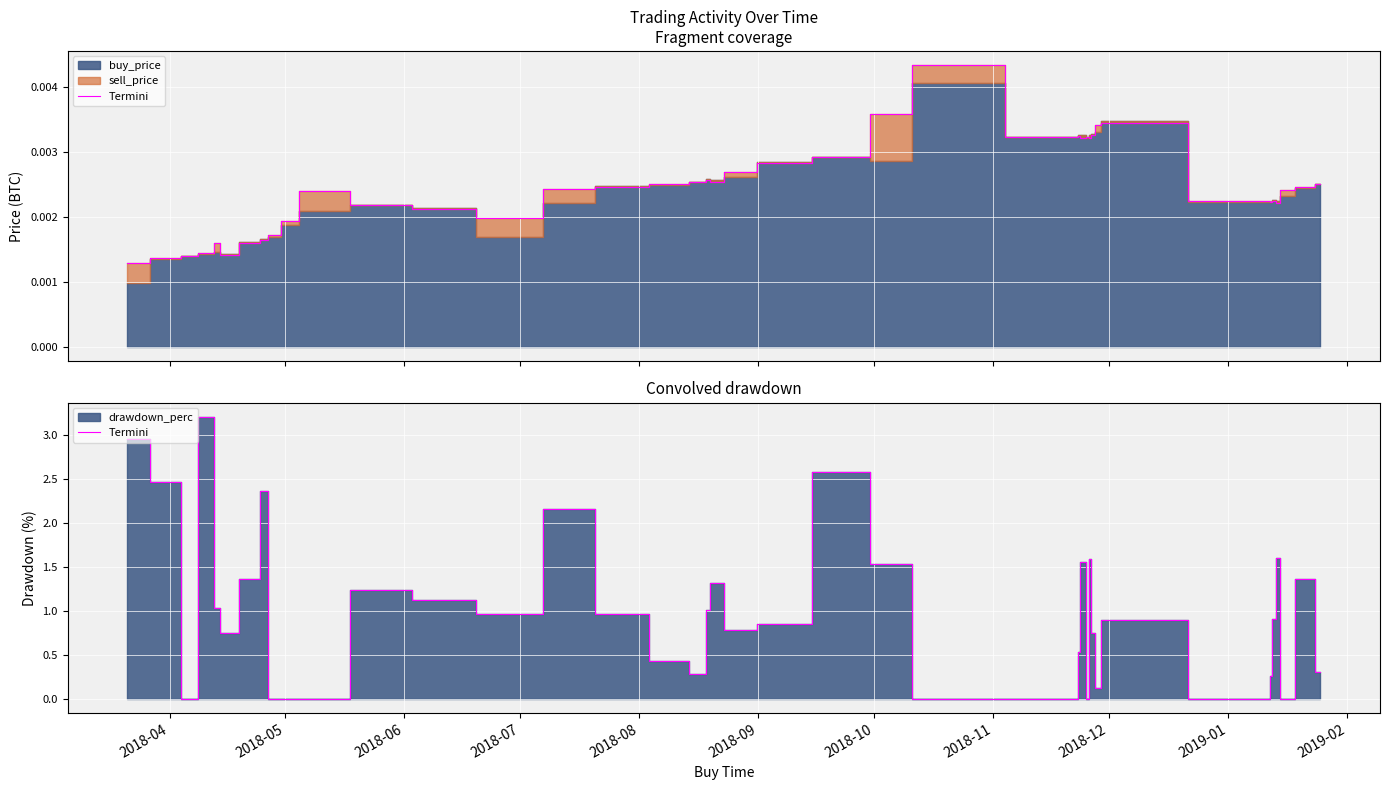

How many data points does each series have?

40